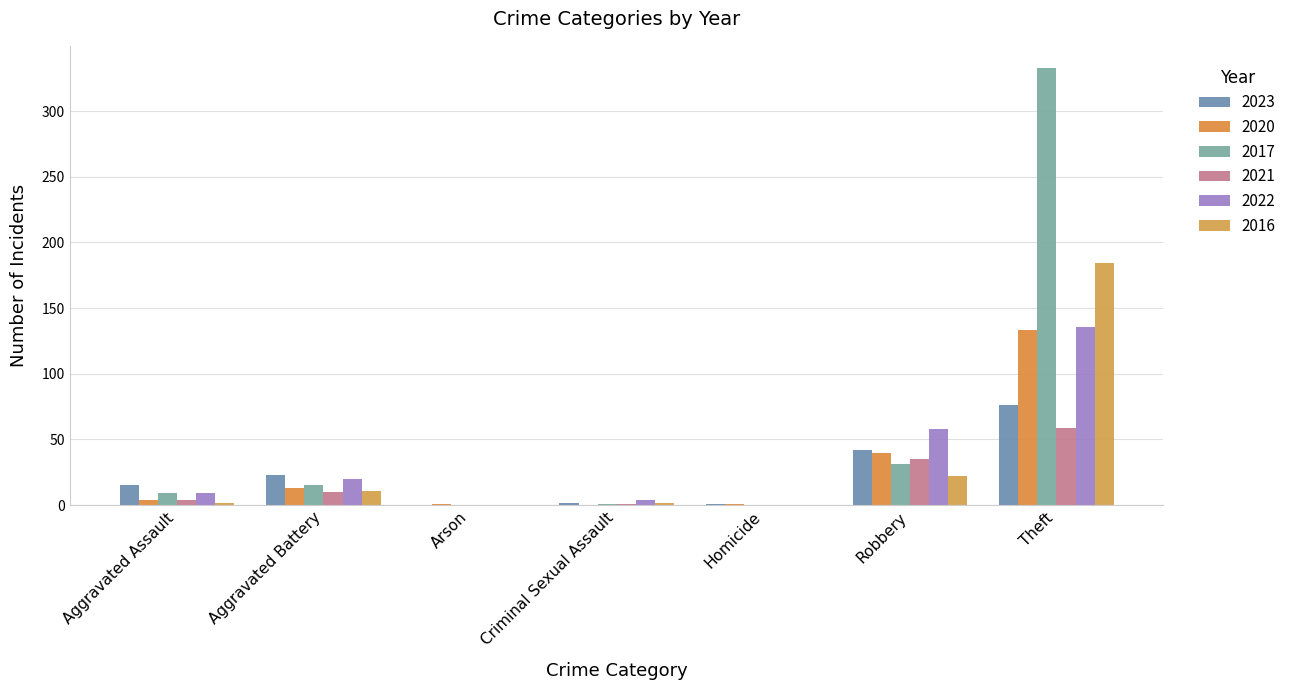

Which series has the widest spread of values?

2017